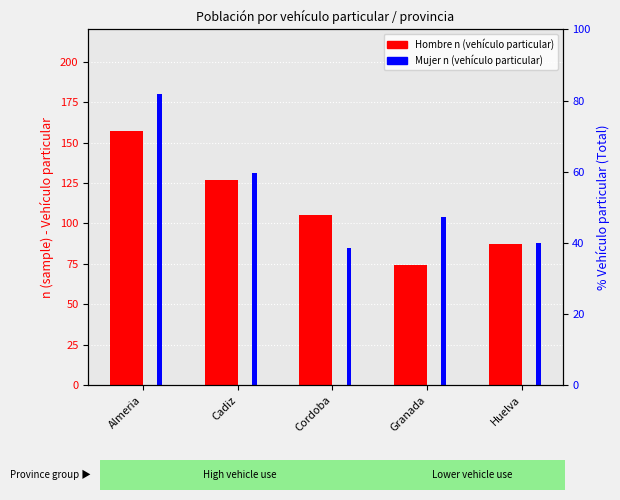

What is the label of the 5th bar from the right?

Almeria